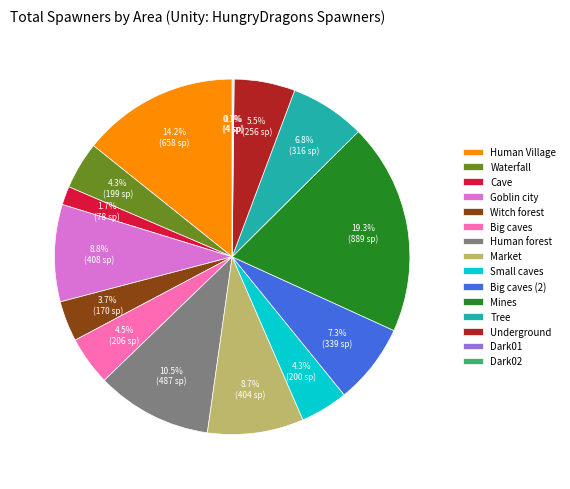

To the nearest percent, what is the difference between the largest and smallest slice percentages?

19%